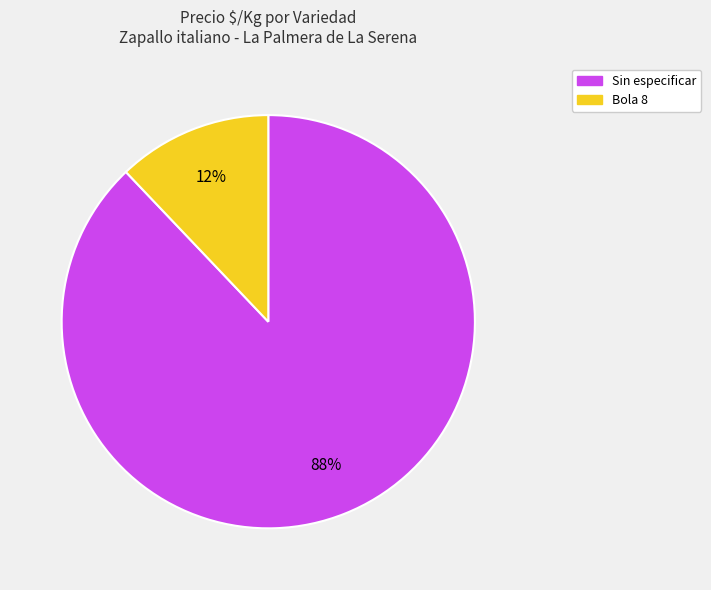

To the nearest percent, what is the difference between the largest and smallest slice percentages?

76%